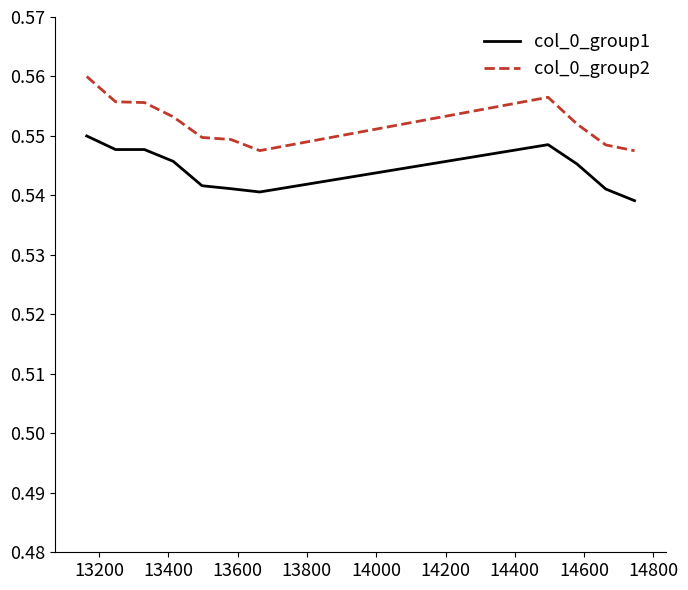

Rank the series by their average value, from lowest to highest.

col_0_group1, col_0_group2